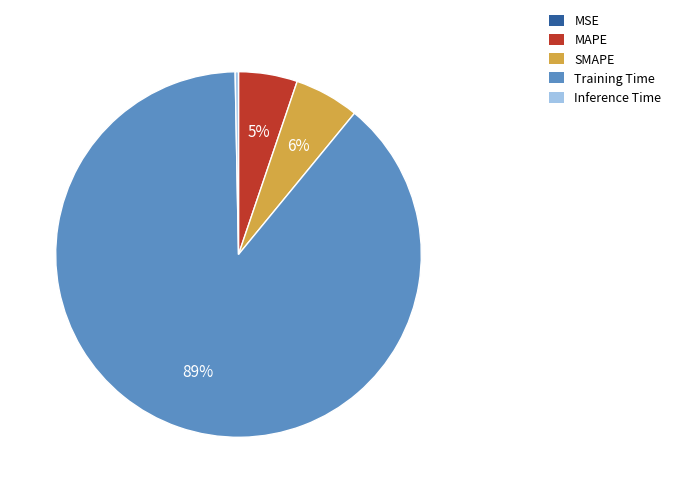

Is it true that SMAPE is 1% of the pie?

False